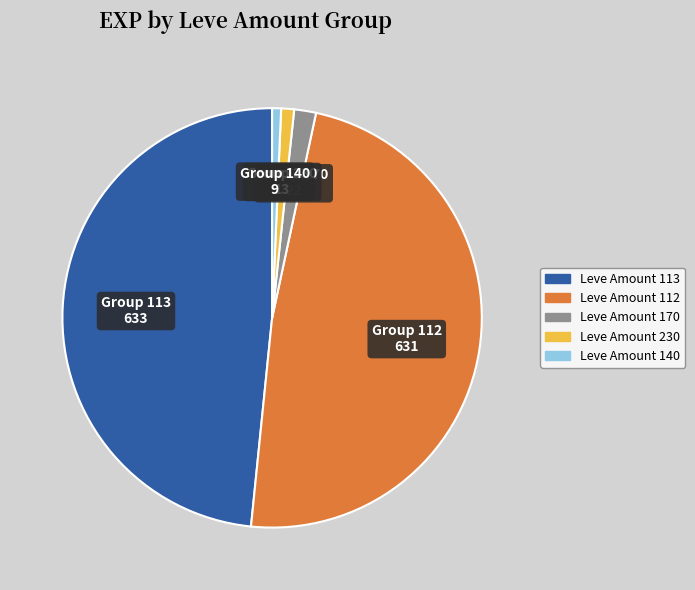

Is there any slice that represents more than half of the pie?

No